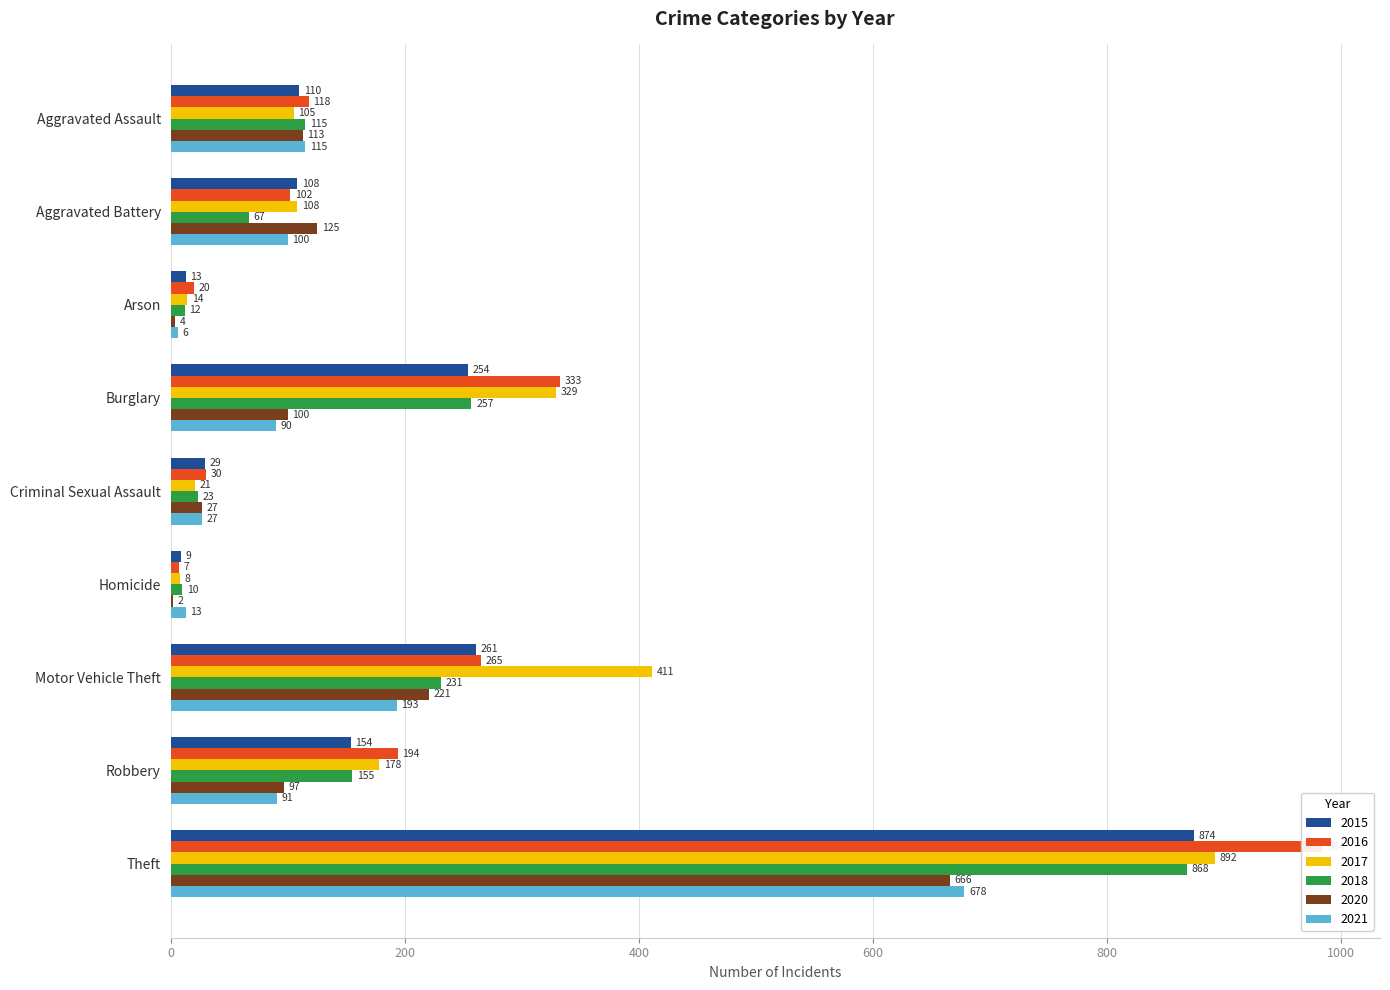

Reading left to right, extract all data points from this chart.

2015: 110	108	13	254	29	9	261	154	874
2016: 118	102	20	333	30	7	265	194	984
2017: 105	108	14	329	21	8	411	178	892
2018: 115	67	12	257	23	10	231	155	868
2020: 113	125	4	100	27	2	221	97	666
2021: 115	100	6	90	27	13	193	91	678